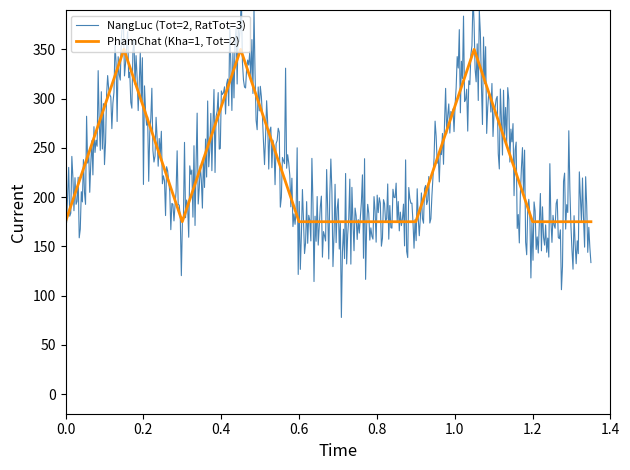

What is the maximum value for PhamChat (Kha=1, Tot=2)?

350